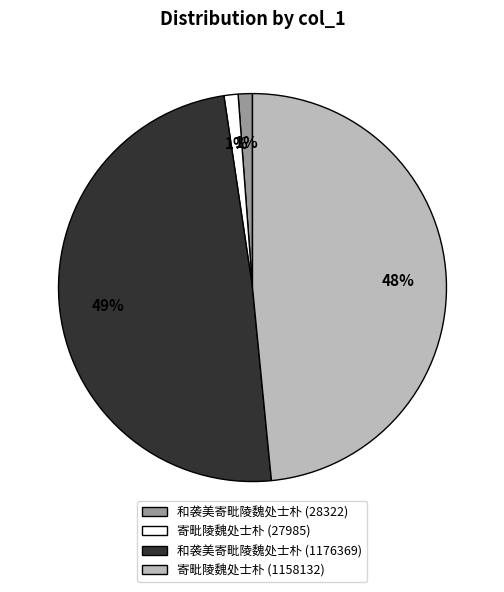

Is it true that 寄毗陵魏处士朴 (1158132) is 48% of the pie?

True